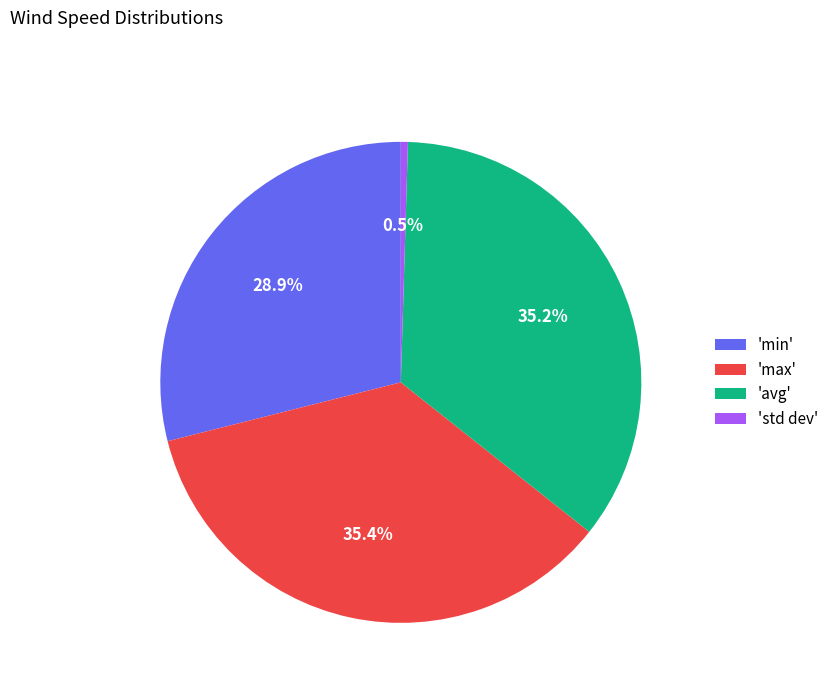

Is there any slice that represents more than half of the pie?

No